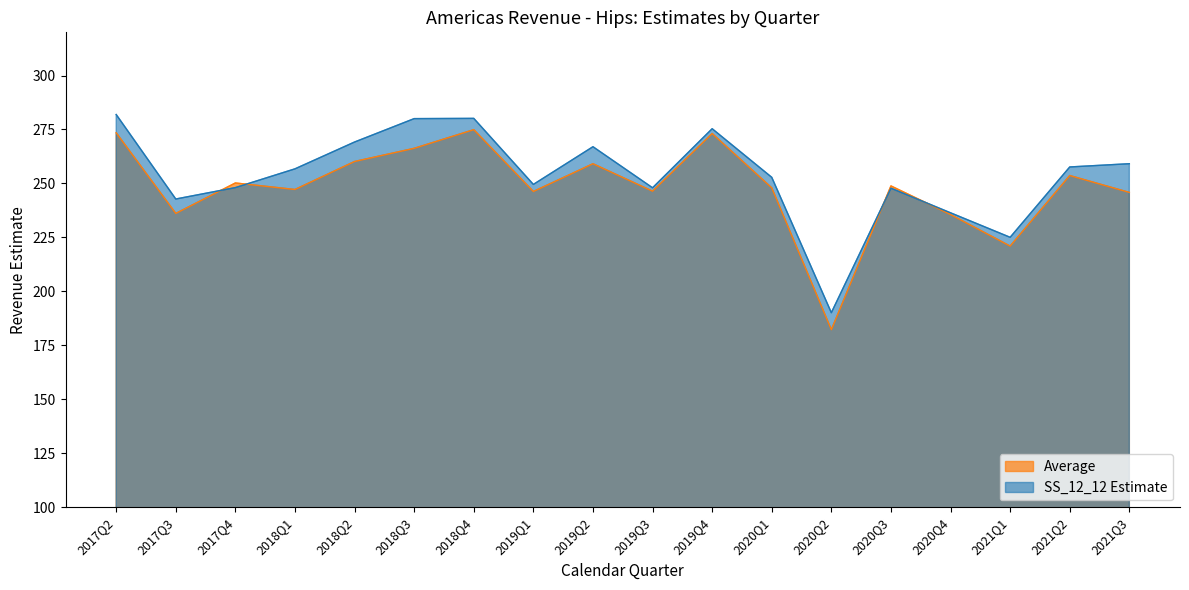

Reading left to right, list all the values displayed in this chart.

Average: 2017Q2=273.5	2017Q3=236.1	2017Q4=250.2	2018Q1=247.2	2018Q2=260.2	2018Q3=266.3	2018Q4=274.9	2019Q1=246.3	2019Q2=259.1	2019Q3=246.4	2019Q4=273.1	2020Q1=248.0	2020Q2=182.3	2020Q3=248.8	2020Q4=235.6	2021Q1=221.0	2021Q2=253.7	2021Q3=245.8
SS_12_12 Estimate: 2017Q2=281.9	2017Q3=242.8	2017Q4=248.1	2018Q1=256.8	2018Q2=269.2	2018Q3=280.0	2018Q4=280.1	2019Q1=249.5	2019Q2=267.0	2019Q3=248.0	2019Q4=275.4	2020Q1=252.8	2020Q2=190.1	2020Q3=247.8	2020Q4=236.4	2021Q1=225.0	2021Q2=257.6	2021Q3=259.1